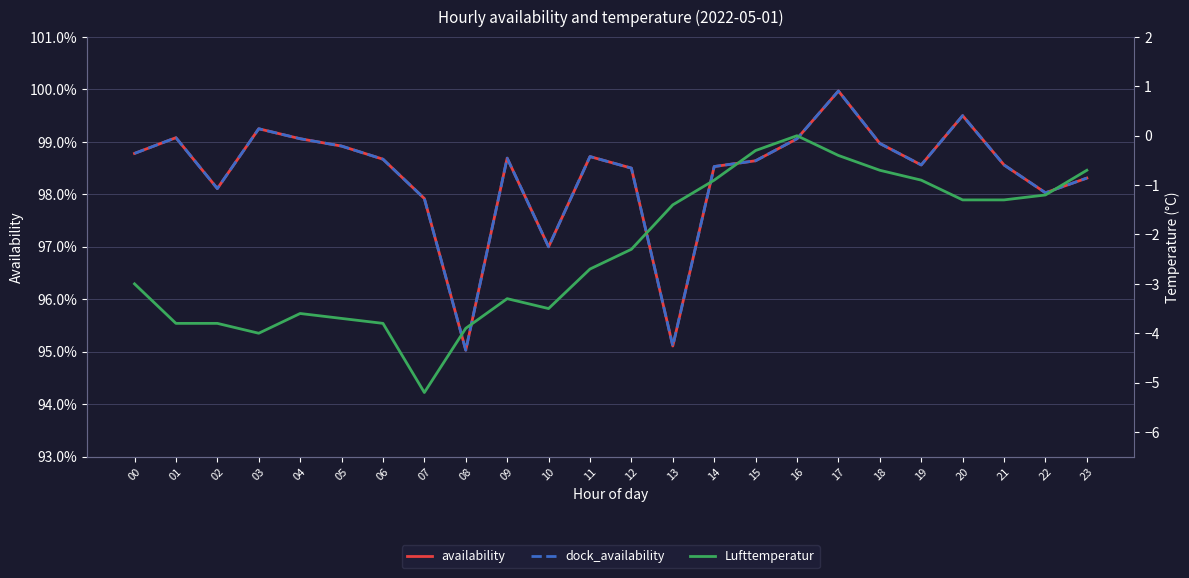

Reading left to right, transcribe all the data shown in this chart.

availability: 1.0	1.0	1.0	1.0	1.0	1.0	1.0	1.0	1.0	1.0	1.0	1.0	1.0	1.0	1.0	1.0	1.0	1.0	1.0	1.0	1.0	1.0	1.0	1.0
dock_availability: 1.0	1.0	1.0	1.0	1.0	1.0	1.0	1.0	1.0	1.0	1.0	1.0	1.0	1.0	1.0	1.0	1.0	1.0	1.0	1.0	1.0	1.0	1.0	1.0
Lufttemperatur: -3.0	-3.8	-3.8	-4.0	-3.6	-3.7	-3.8	-5.2	-3.9	-3.3	-3.5	-2.7	-2.3	-1.4	-0.9	-0.3	0.0	-0.4	-0.7	-0.9	-1.3	-1.3	-1.2	-0.7